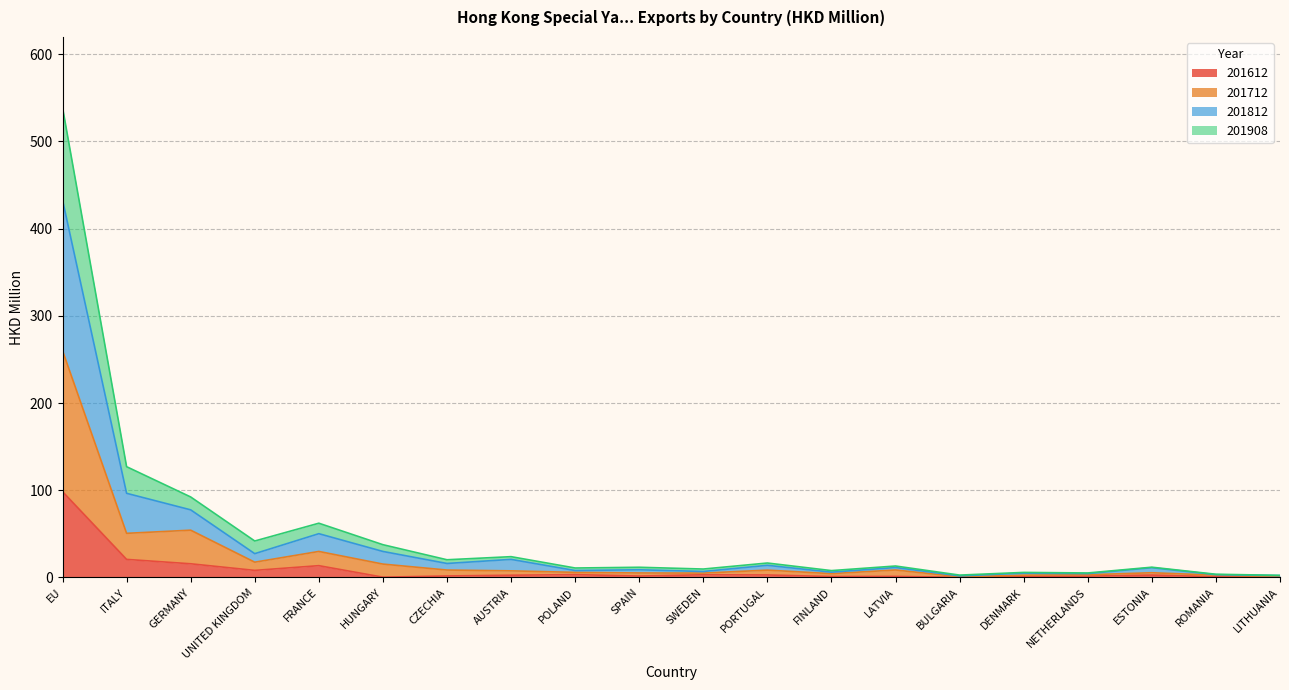

True or false: 201612 has a value of 98.4 at EU.

True